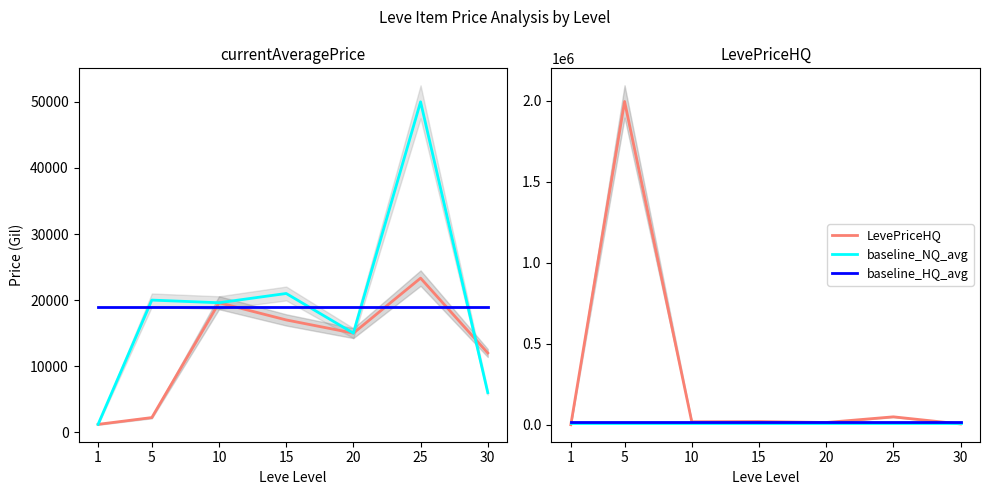

Reading right to left, extract all data points from this chart.

currentAveragePrice: 11999.3	23326.2	15000.0	16999.8	19600.0	2226.0	1199.7
currentAveragePriceHQ: 6000.0	49999.7	15000.0	20999.7	19600.0	20000.0	1200.0
baseline_avg_price: 18971.3	18971.3	18971.3	18971.3	18971.3	18971.3	18971.3
LevePriceHQ: 6000.0	49999.7	15000.0	20999.7	19600.0	1995003.0	1200.0
baseline_NQ_avg: 12907.3	12907.3	12907.3	12907.3	12907.3	12907.3	12907.3
baseline_HQ_avg: 18971.3	18971.3	18971.3	18971.3	18971.3	18971.3	18971.3